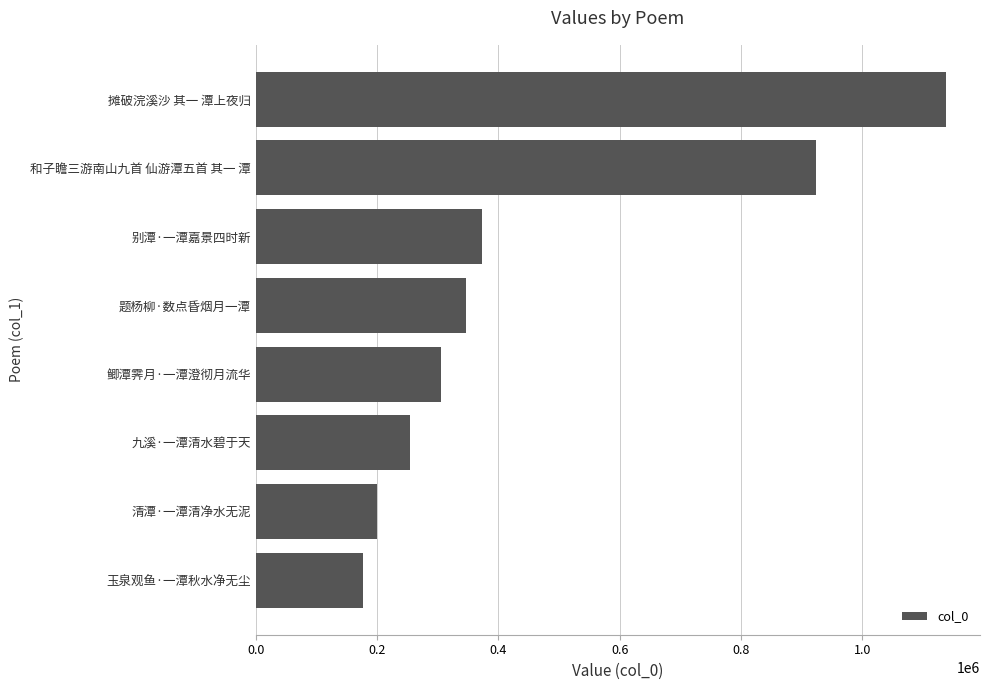

What is the maximum value shown in the chart?

1137191